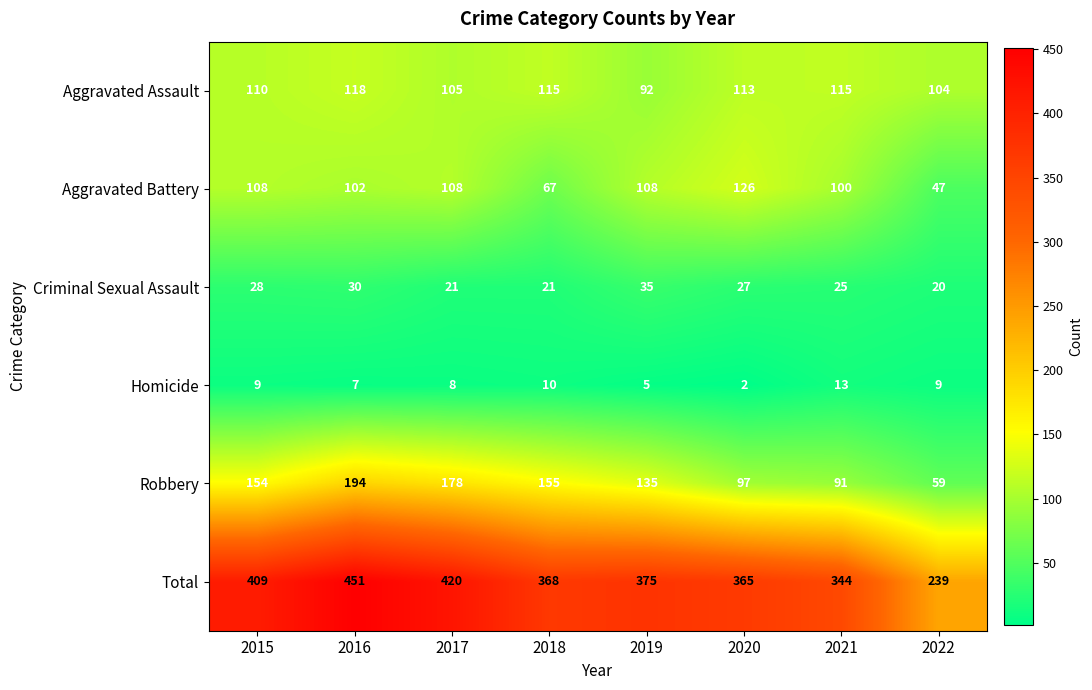

Rank the series at 2015 from highest to lowest value.

Total, Robbery, Aggravated Assault, Aggravated Battery, Criminal Sexual Assault, Homicide